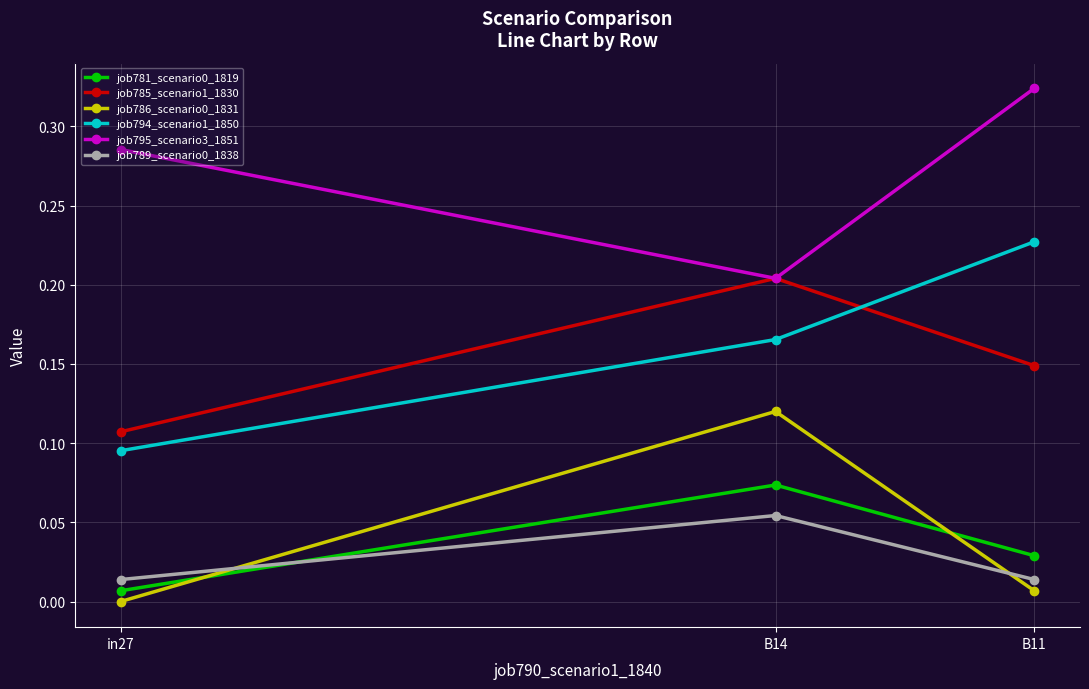

What is the label of the 2nd point from the left?

B14